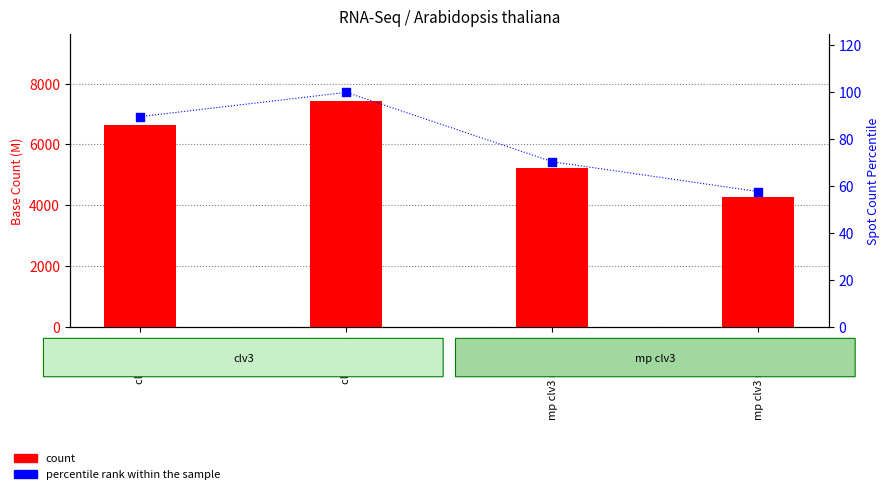

At which category is the sum across all series the highest?

clv3 rep2